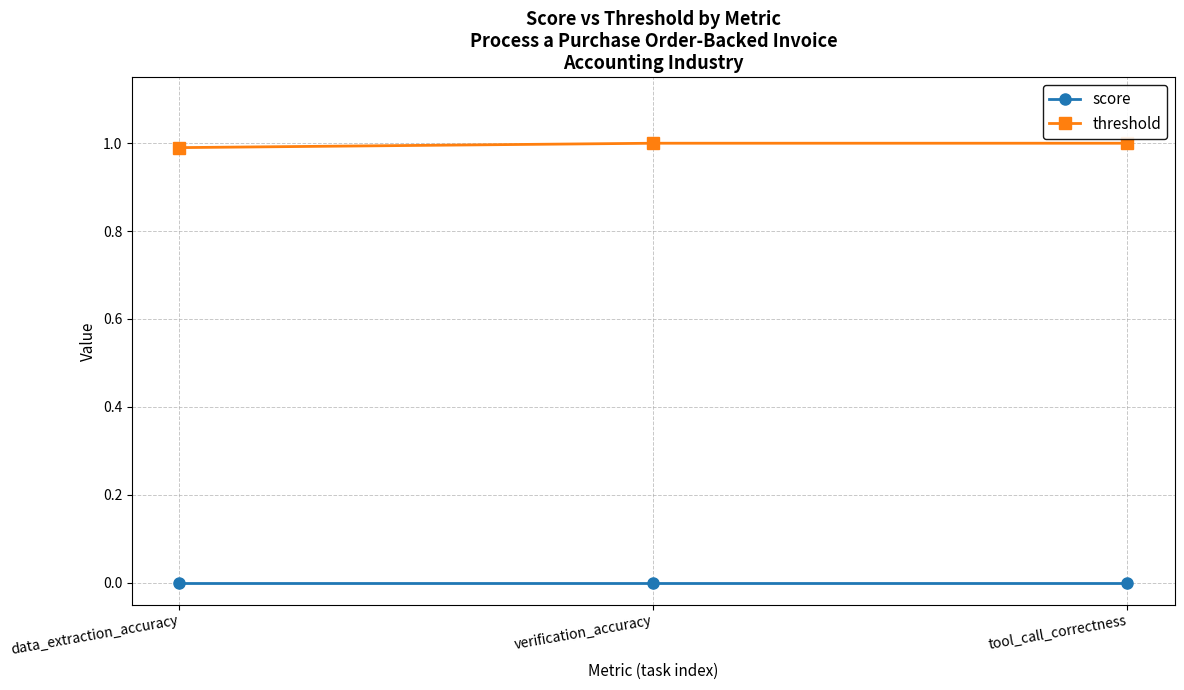

Reading left to right, extract all data points from this chart.

score: data_extraction_accuracy=0.0	verification_accuracy=0.0	tool_call_correctness=0.0
threshold: data_extraction_accuracy=1.0	verification_accuracy=1.0	tool_call_correctness=1.0